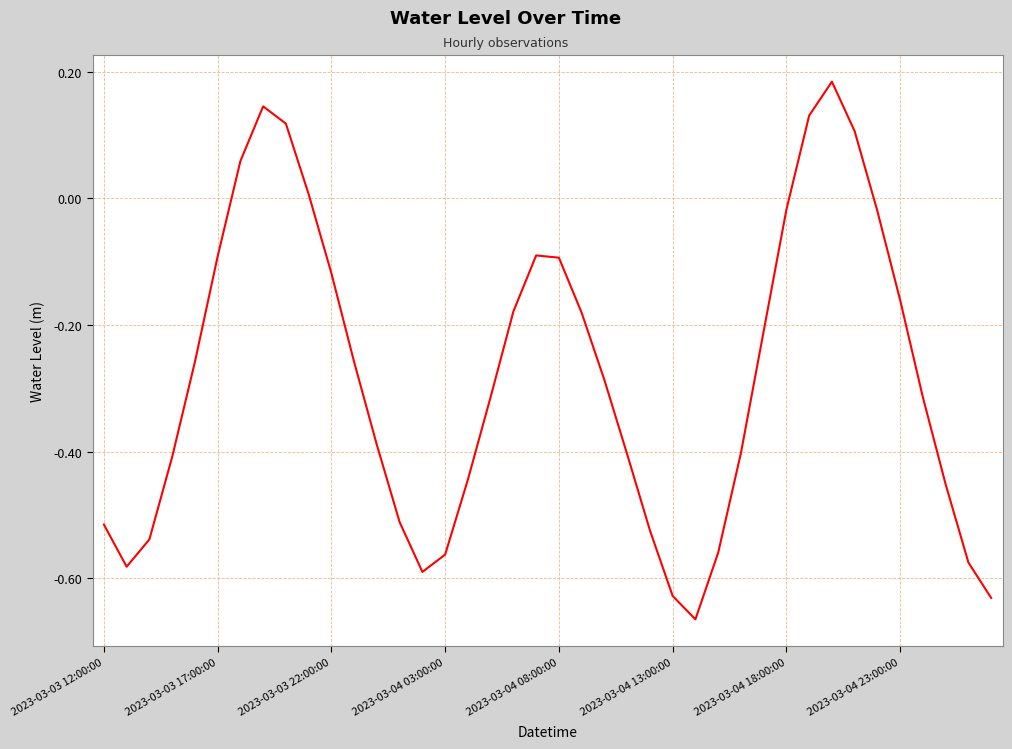

How many lines are shown in the chart?

1